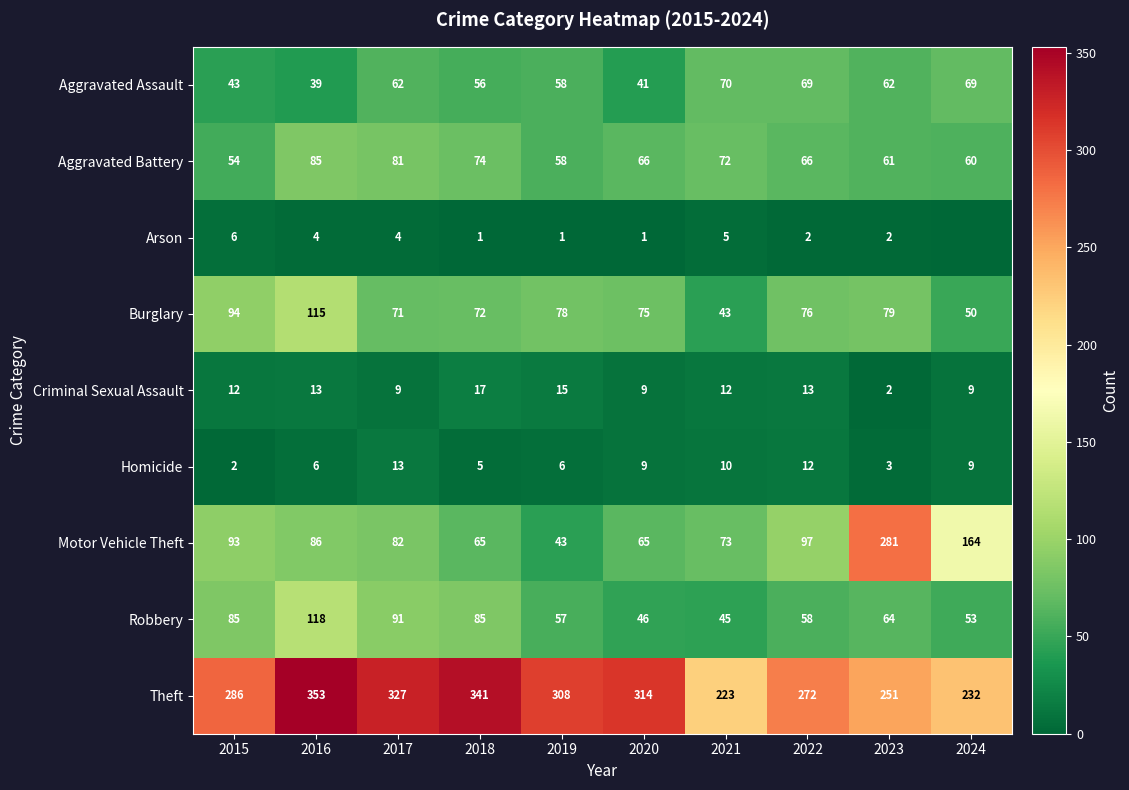

What is the total value across all series at 2015?

675